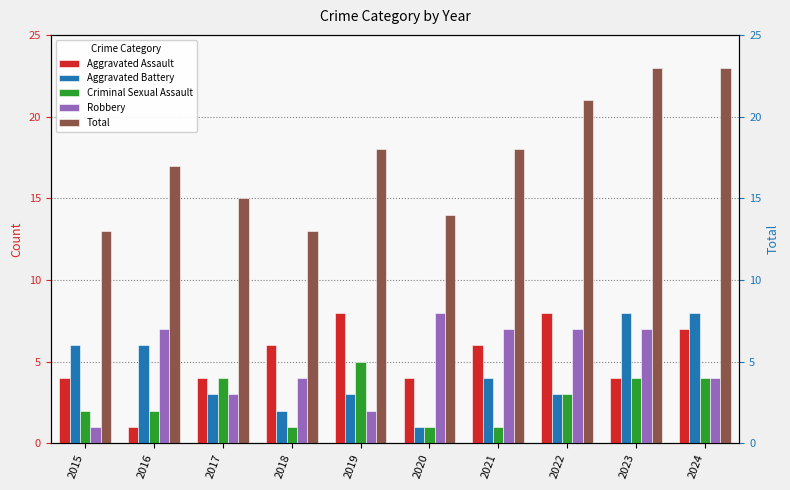

What is the maximum value for Total?

23